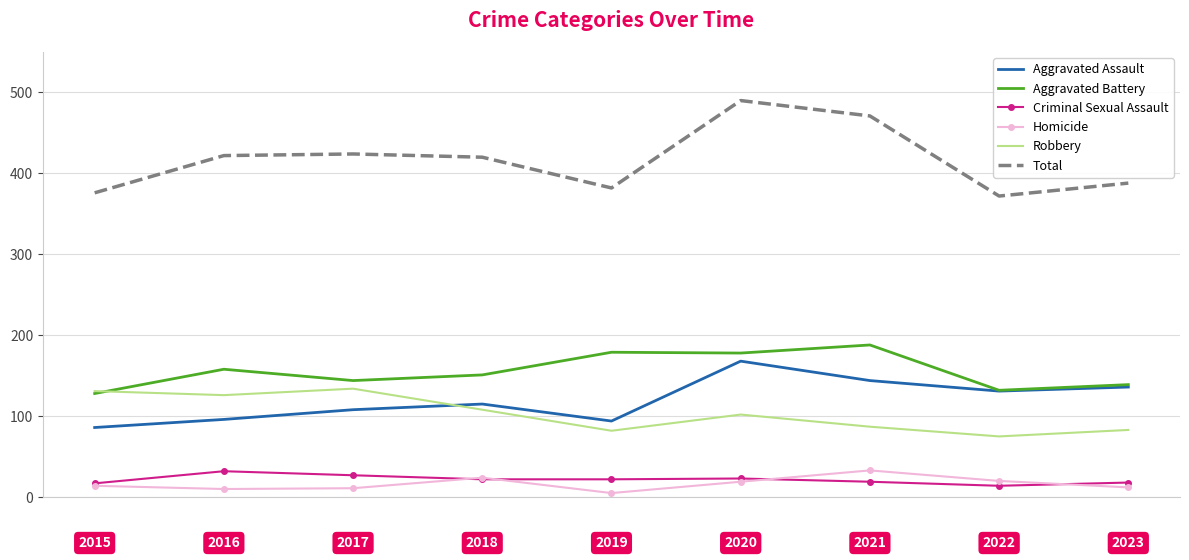

Which series has the largest total across all categories?

Total